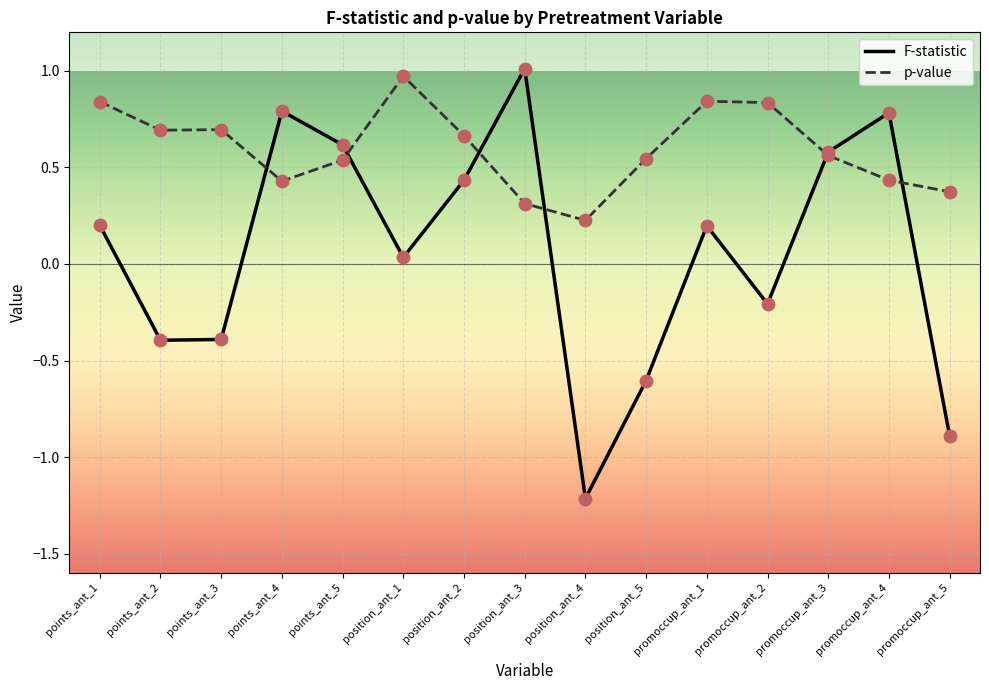

At which category is the sum across all series the highest?

position_ant_3